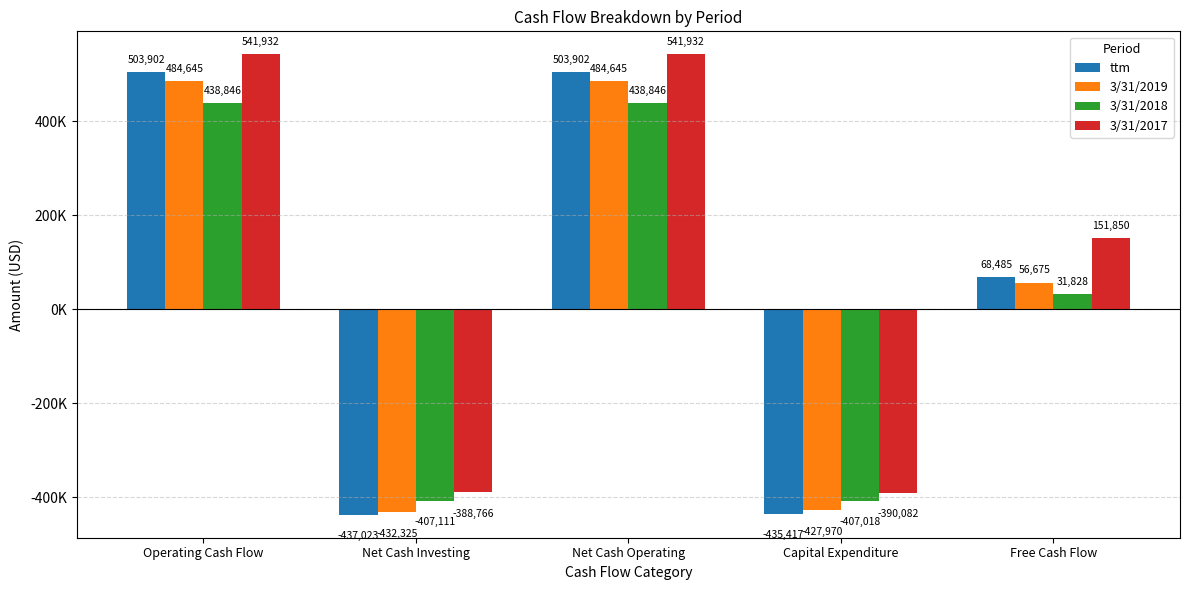

What is the difference between the second highest and minimum values in the 3/31/2019 series?

916970